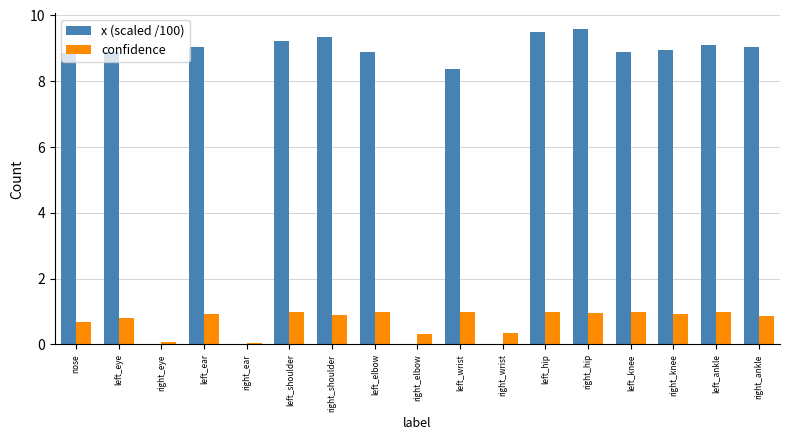

Count the number of data series in this chart.

2